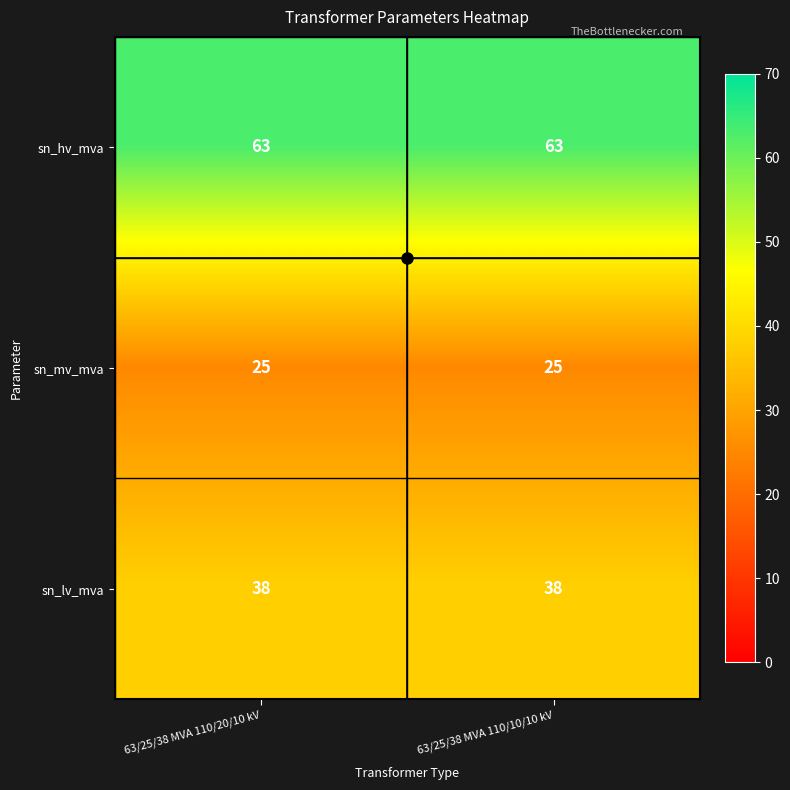

Which series has the largest total across all categories?

sn_hv_mva